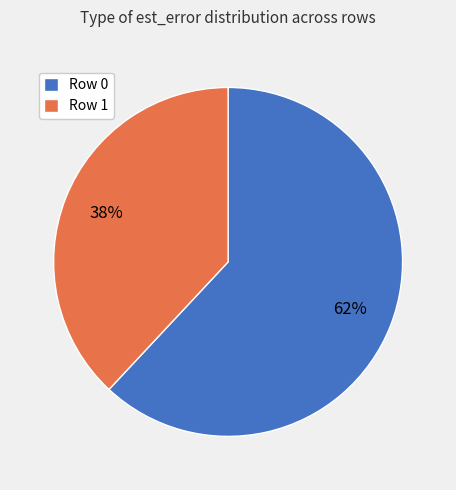

Is it true that Row 1 is 27% of the pie?

False